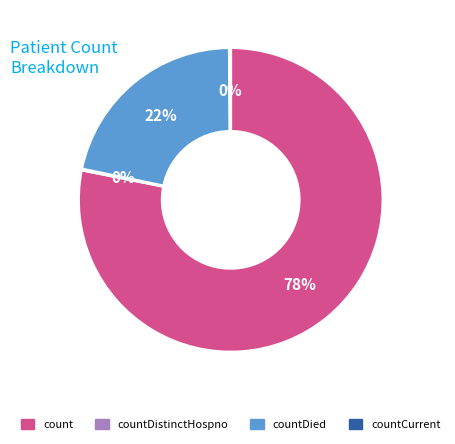

Is it true that count is 87% of the pie?

False